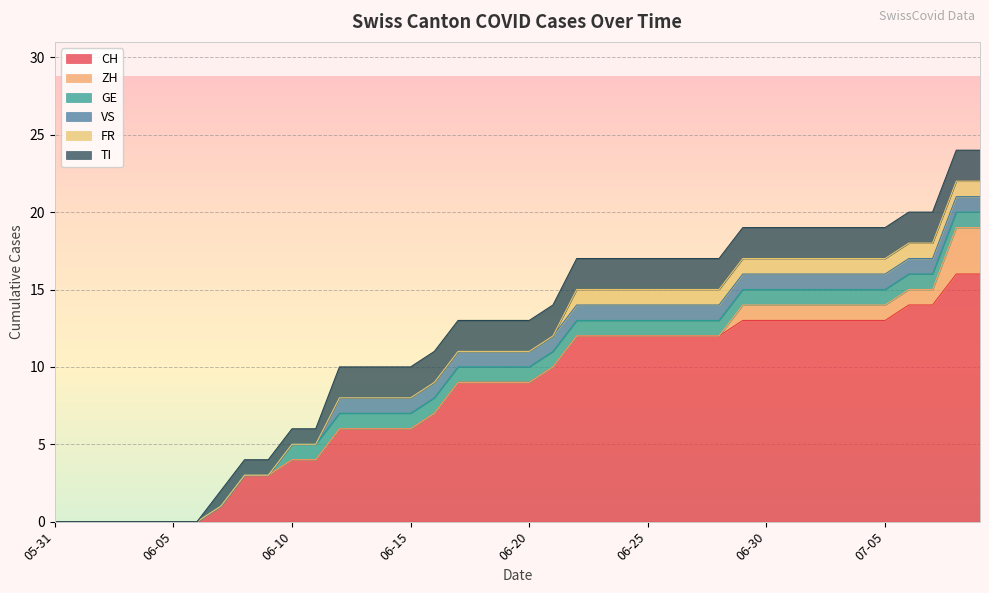

Count the ZH values in the range 0 to 1.

38